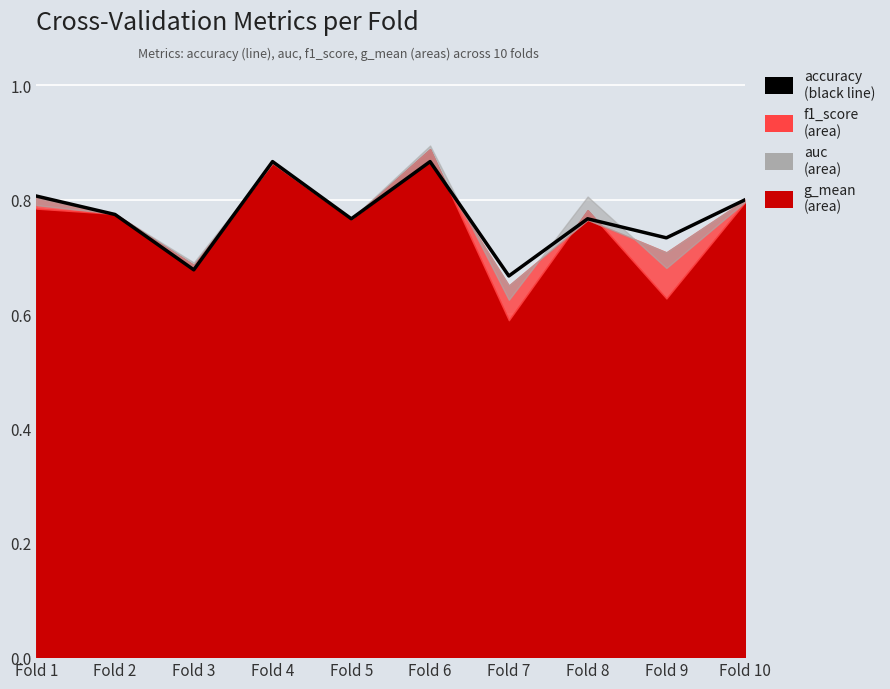

What is the difference between the values at Fold 6 and Fold 10?

0.1